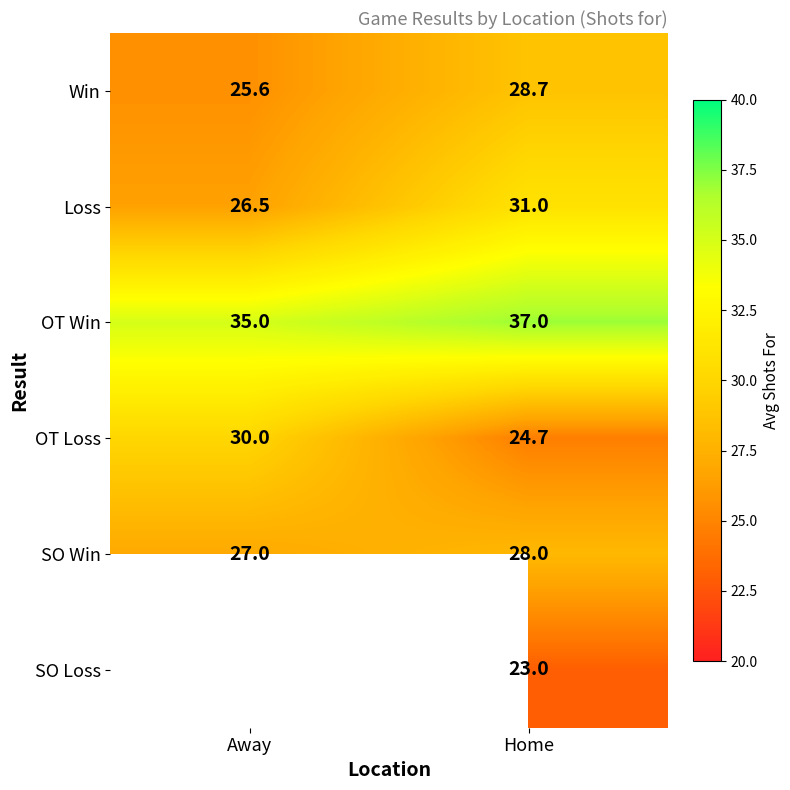

What is the average value of the SO Win series?

27.5